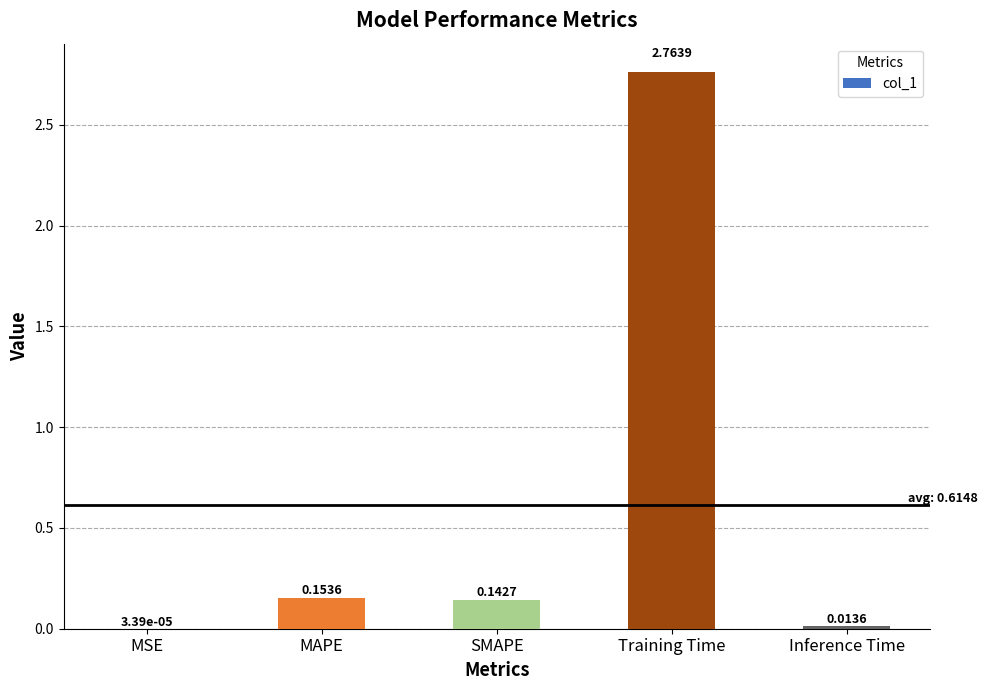

What is the sum of all values?

3.1